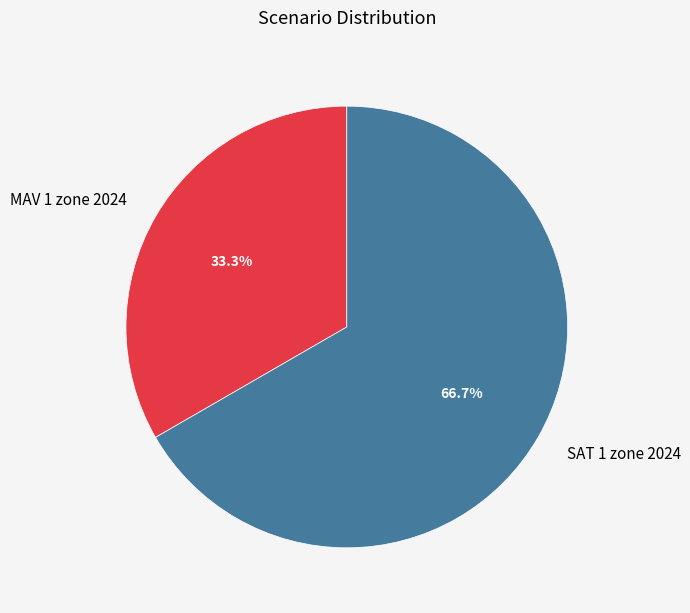

Does SAT 1 zone 2024 represent more than half of the total?

Yes